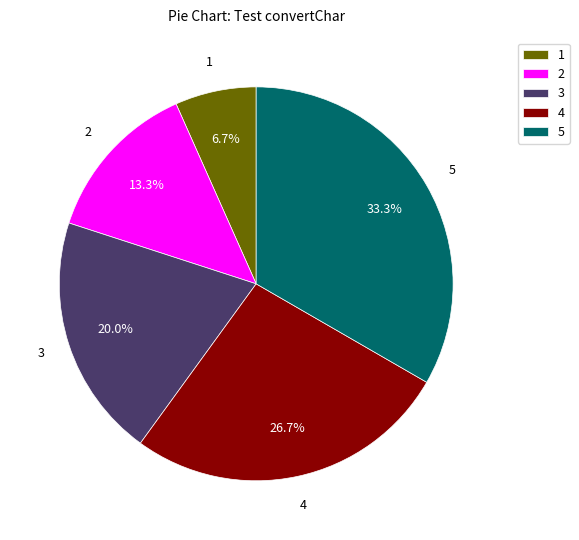

Which has a higher value, 5 or 2?

5